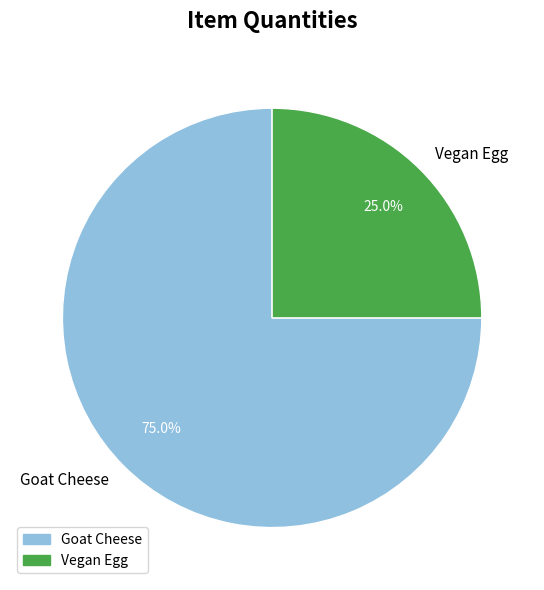

To the nearest percent, what is the difference between the Goat Cheese and Vegan Egg slice percentages?

50%